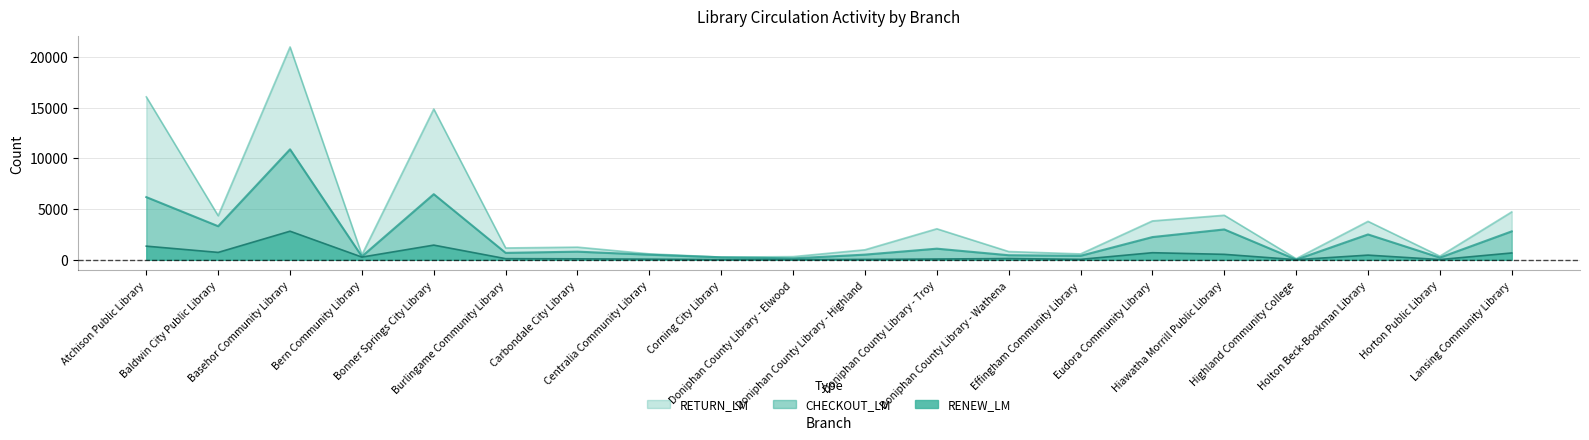

At which category is the sum across all series the highest?

Basehor Community Library